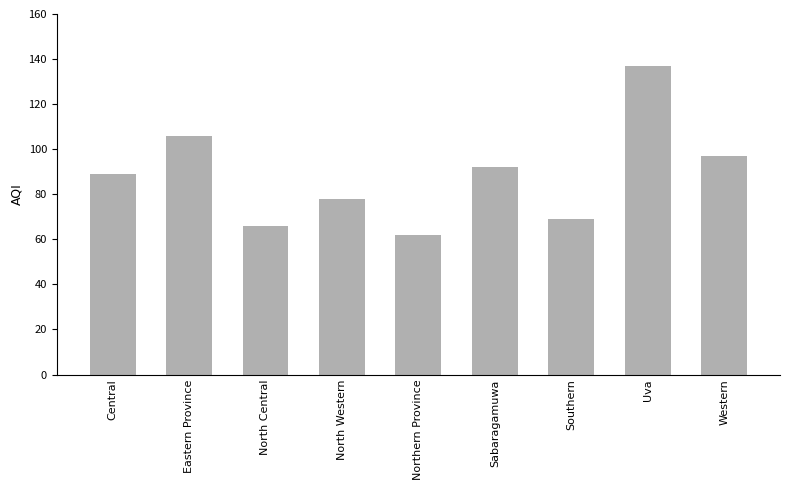

Approximately how many times larger is the value at Northern Province compared to Sabaragamuwa?

0.7